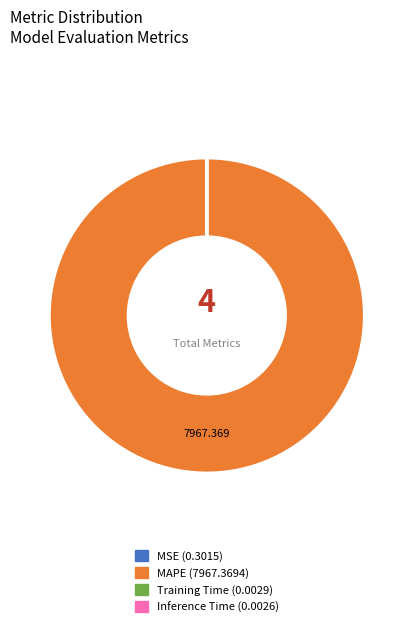

Which category has the biggest portion of the pie?

MAPE